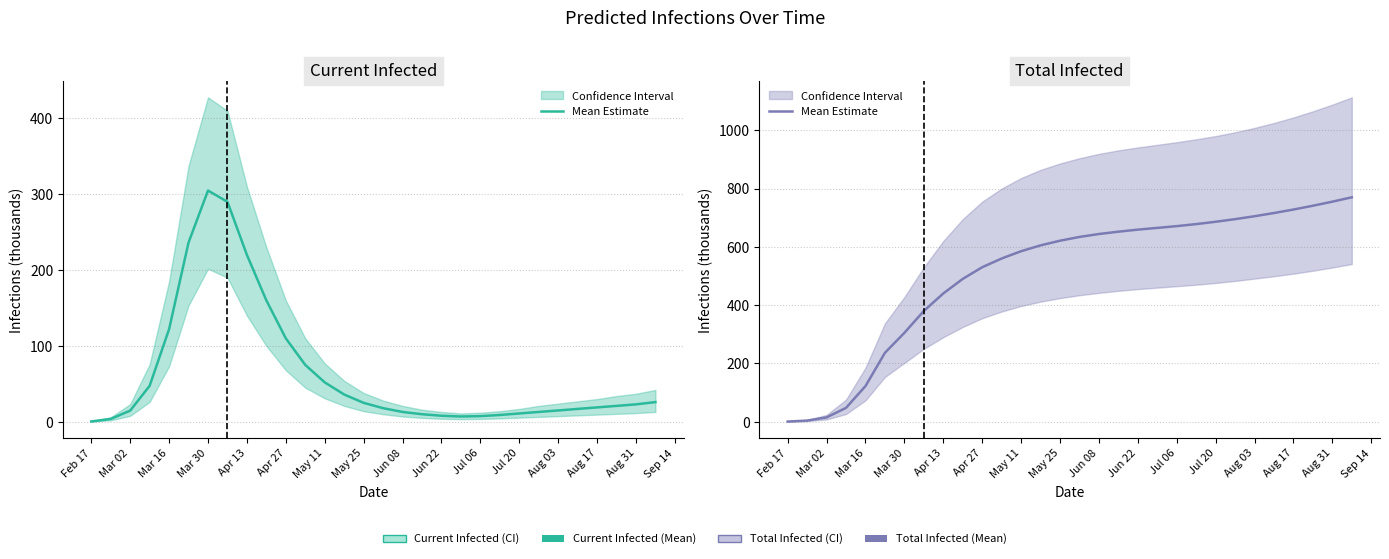

Between Aug 17 and 20, which is larger?

20